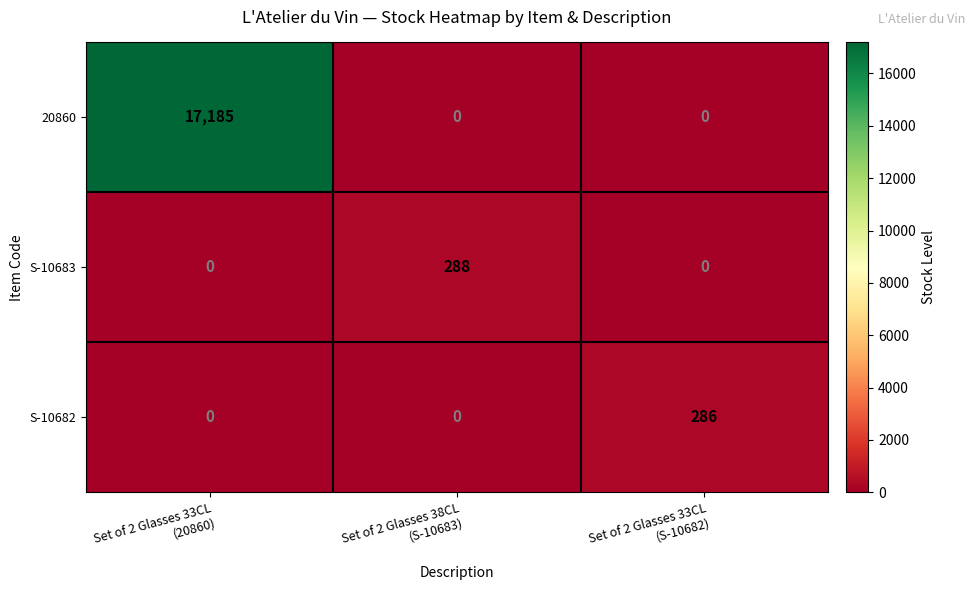

At which category is the sum across all series the highest?

Set of 2 Glasses 33CL
(20860)